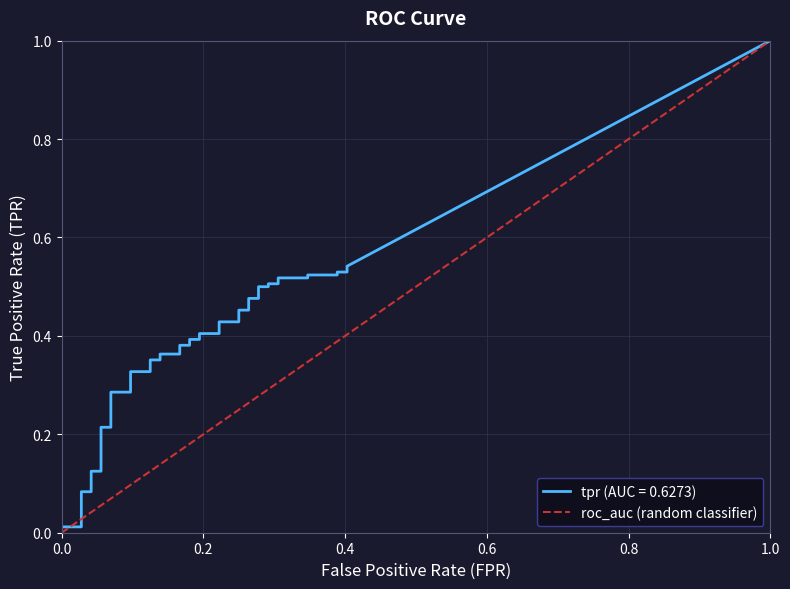

Is it true that the value at 1.0 is 2?

False